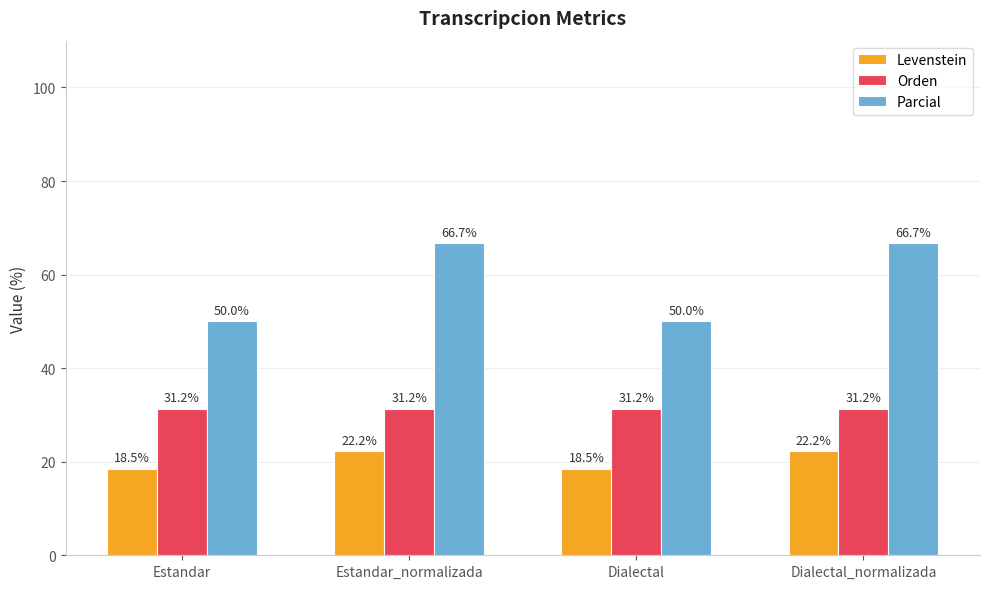

Rank the series by their average value, from highest to lowest.

Parcial, Orden, Levenstein